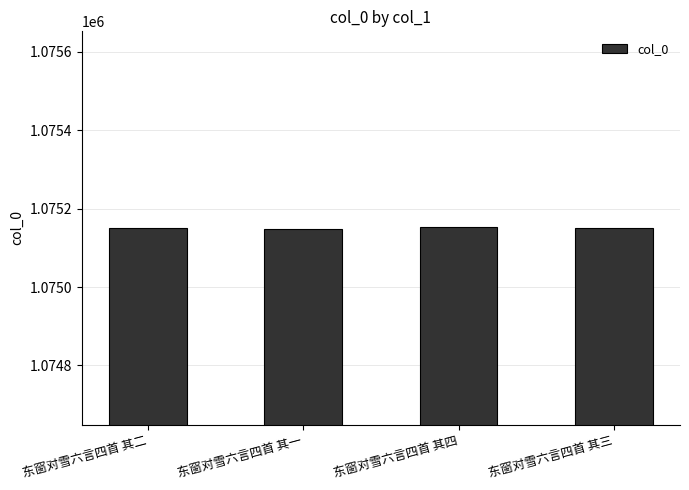

What is the sum of all values?

4300602